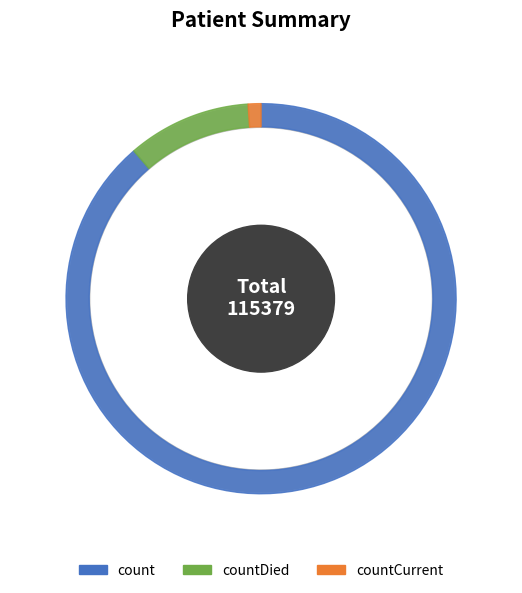

What is the smallest slice in the pie chart?

countCurrent